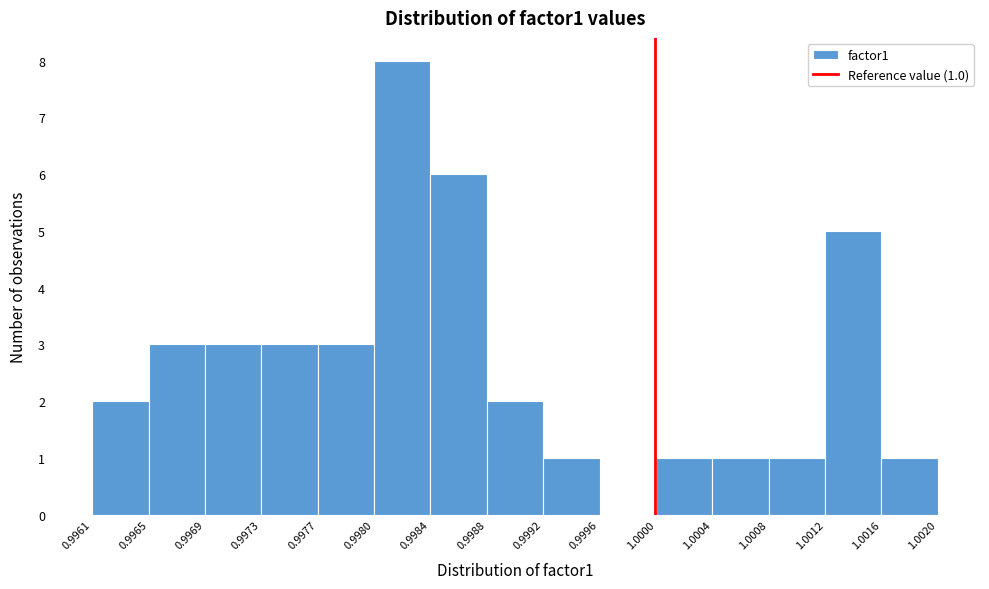

Which range on the x-axis has the tallest bar?

0.9980 to 0.9984